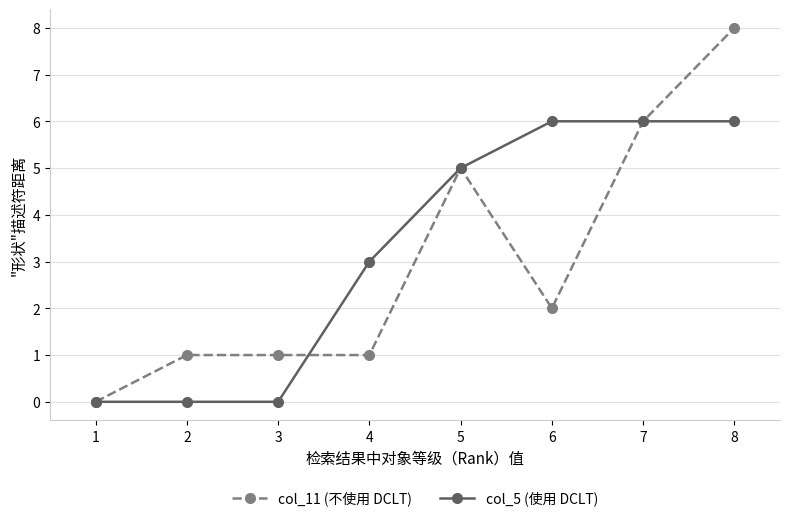

What is the sum of all col_5 (使用 DCLT) values?

26